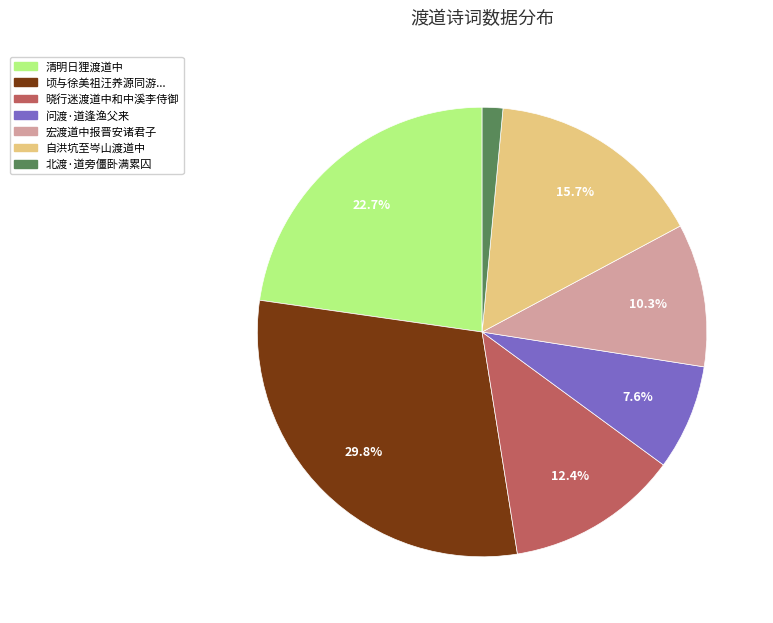

Is there any slice that represents more than half of the pie?

No